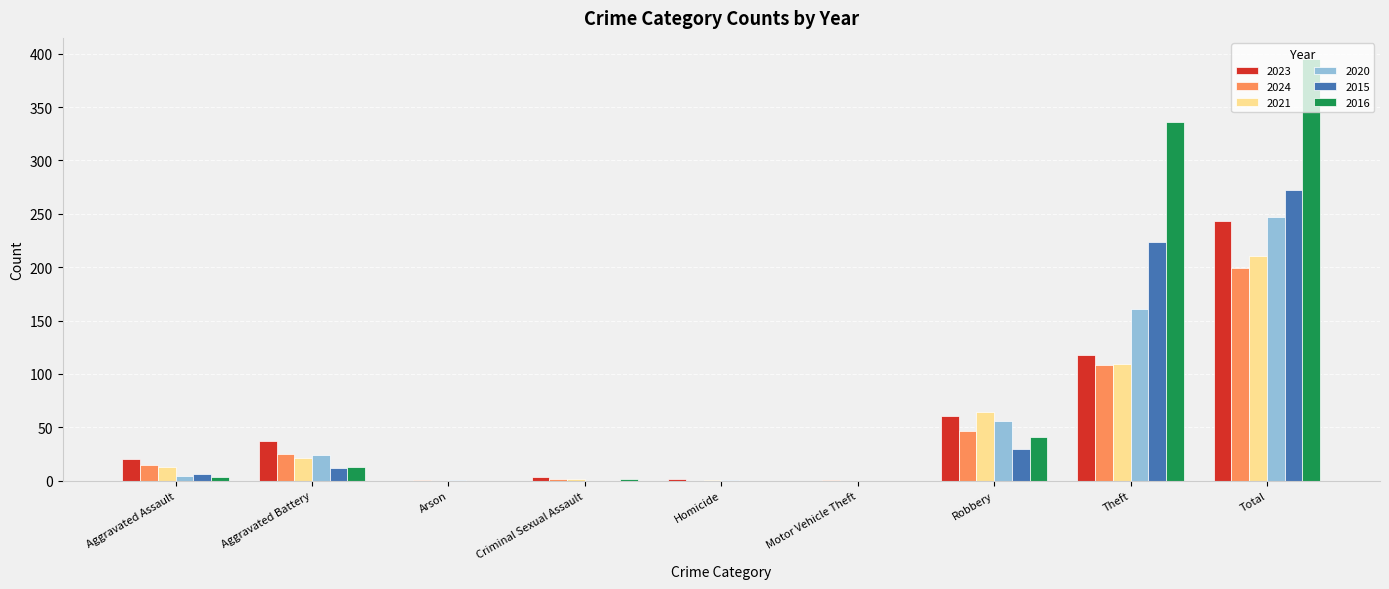

What value does the 2024 series have at Criminal Sexual Assault?

2